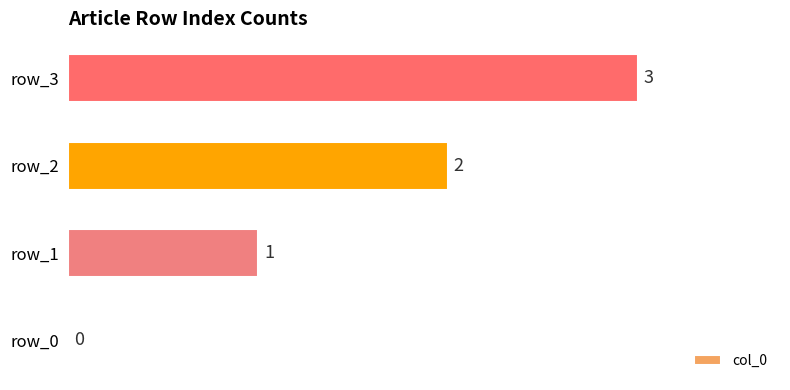

Which category has the highest value across all series?

row_3